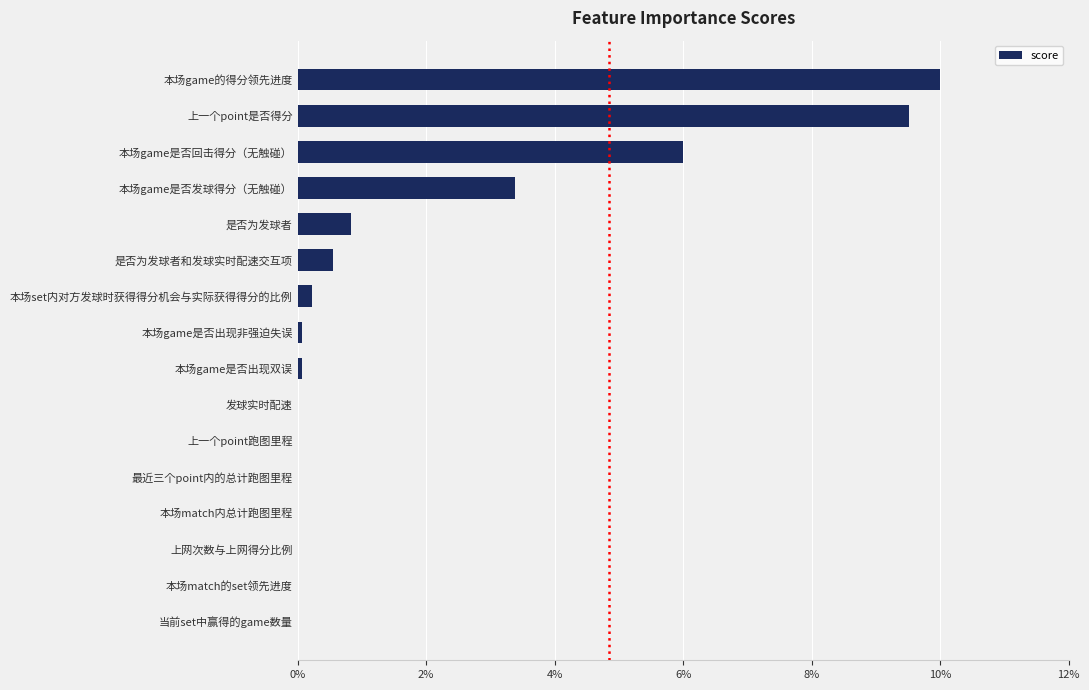

Are the bars horizontal?

Yes